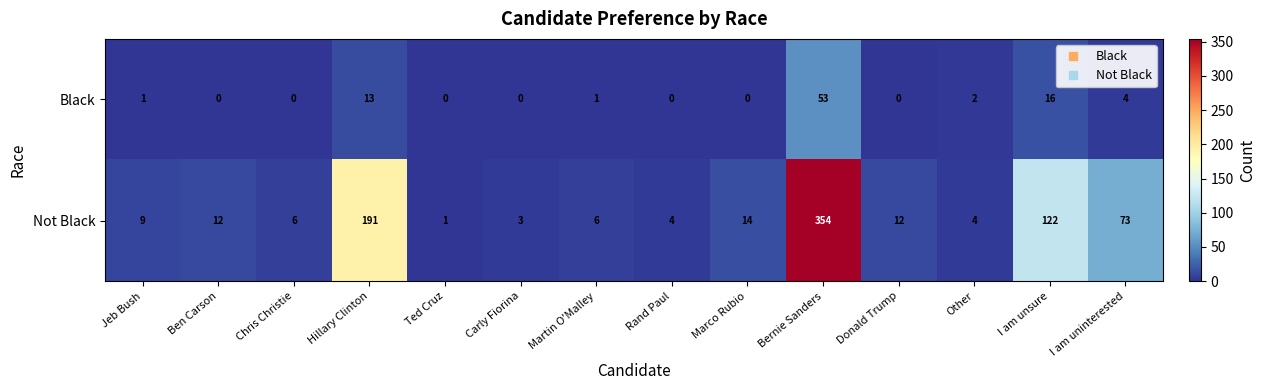

Rank the series by their average value, from lowest to highest.

Black, Not Black